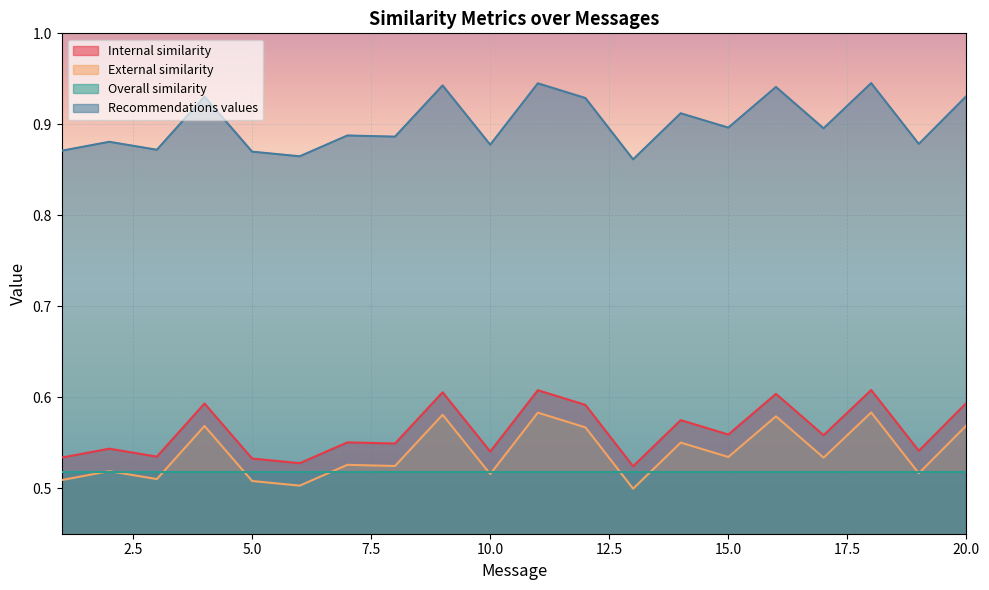

Rank the categories by External similarity value from lowest to highest.

13, 6, 5, 1, 3, 10, 19, 2, 8, 7, 17, 15, 14, 12, 4, 20, 16, 9, 11, 18